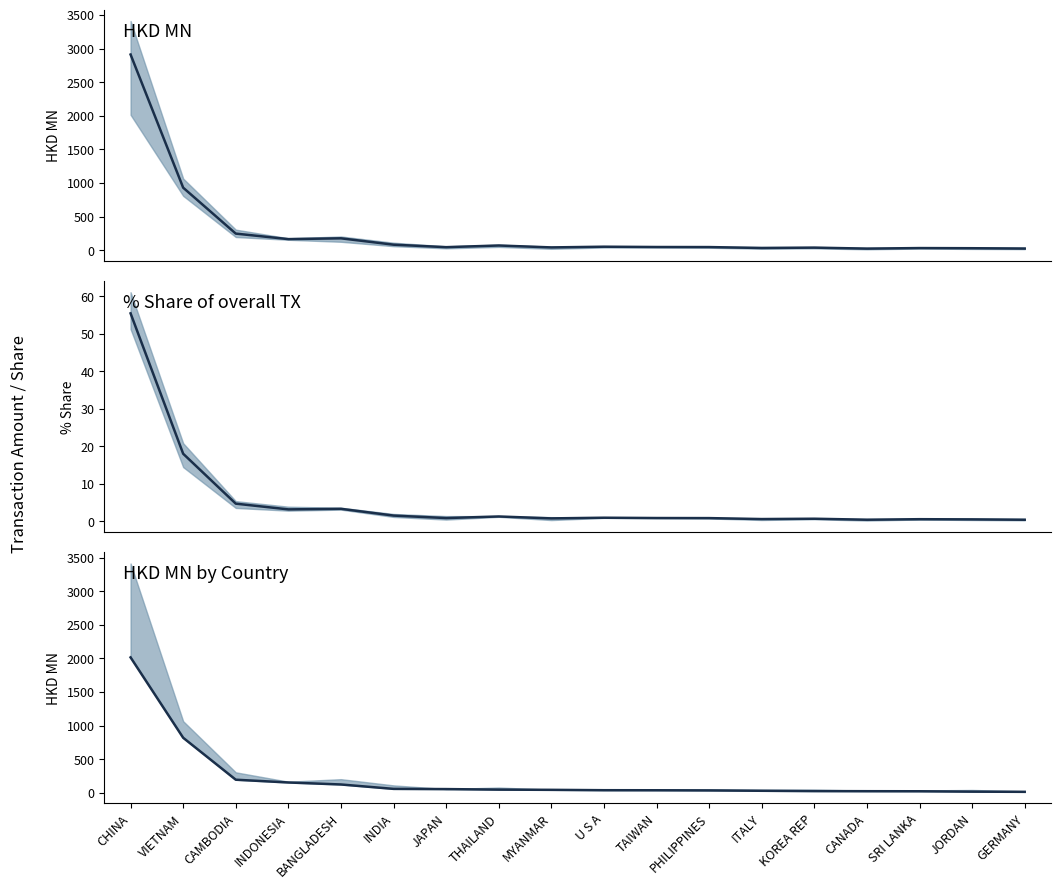

What is the spread (max minus min) of values at MYANMAR?

43.7